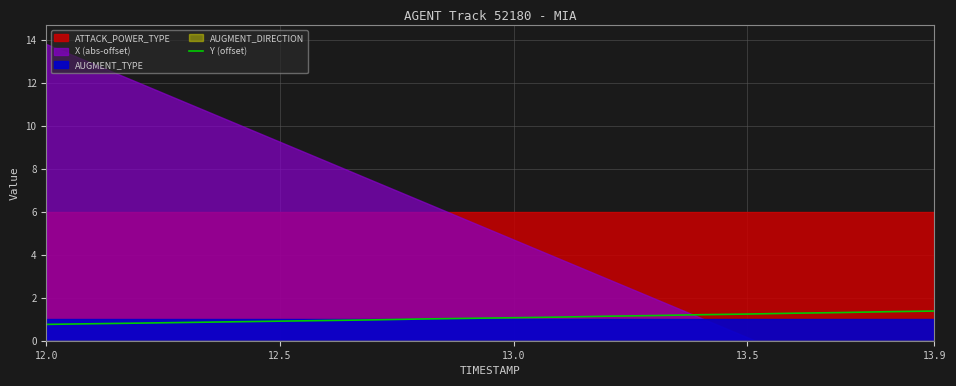

True or false: Y (offset) has a value of 1.2 at 12.0.

False